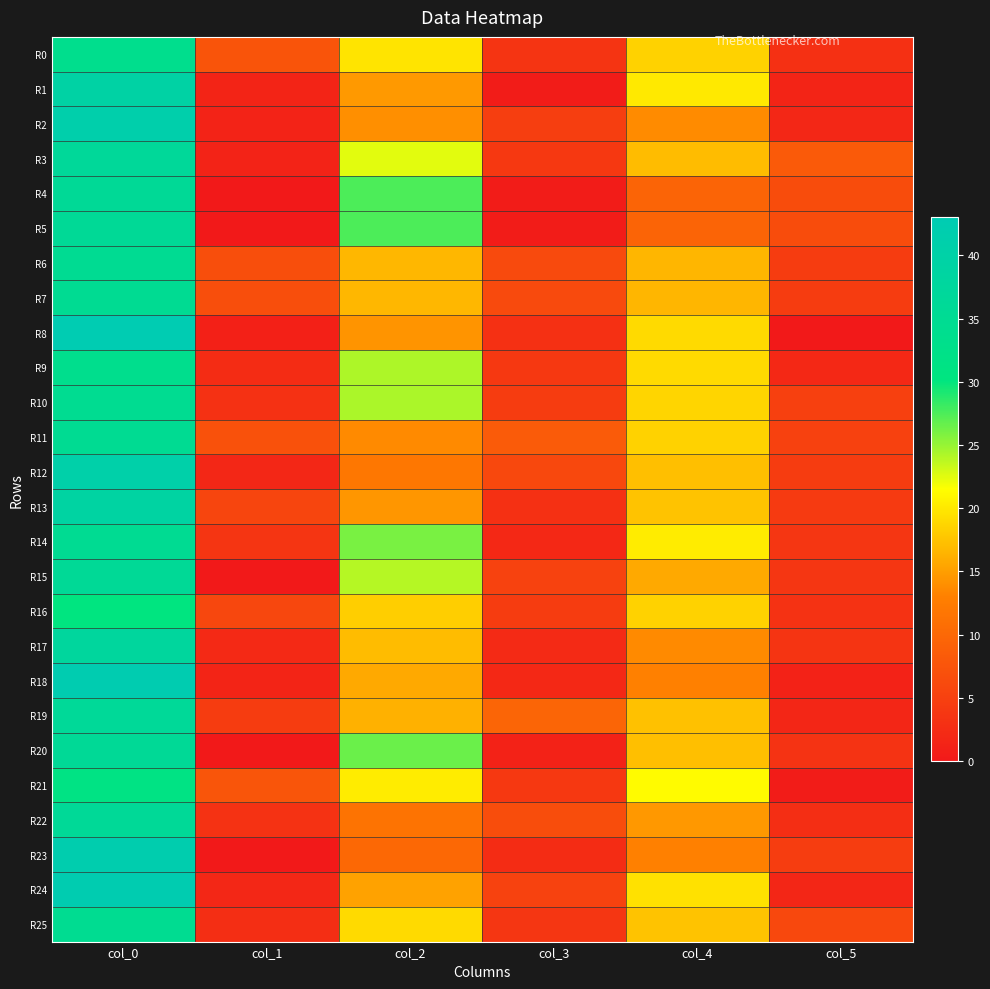

Reading left to right, extract all data points from this chart.

R0: col_0=33.7	col_1=7.5	col_2=19.7	col_3=3.4	col_4=18.5	col_5=2.9
R1: col_0=39.5	col_1=1.5	col_2=14.7	col_3=0.5	col_4=20.0	col_5=1.4
R2: col_0=41.2	col_1=1.3	col_2=14.0	col_3=4.7	col_4=13.8	col_5=1.8
R3: col_0=36.8	col_1=1.3	col_2=22.5	col_3=4.0	col_4=17.0	col_5=8.2
R4: col_0=36.0	col_1=0.0	col_2=27.5	col_3=0.5	col_4=9.5	col_5=6.5
R5: col_0=36.0	col_1=0.0	col_2=27.5	col_3=0.5	col_4=9.5	col_5=6.5
R6: col_0=35.0	col_1=6.8	col_2=16.7	col_3=6.2	col_4=16.6	col_5=4.4
R7: col_0=35.0	col_1=6.8	col_2=16.7	col_3=6.2	col_4=16.6	col_5=4.4
R8: col_0=43.0	col_1=1.0	col_2=14.3	col_3=2.9	col_4=19.0	col_5=0.0
R9: col_0=33.8	col_1=2.5	col_2=24.2	col_3=3.9	col_4=19.0	col_5=1.9
R10: col_0=34.7	col_1=3.1	col_2=24.3	col_3=4.5	col_4=18.7	col_5=5.0
R11: col_0=35.0	col_1=7.1	col_2=13.7	col_3=8.3	col_4=18.5	col_5=5.1
R12: col_0=40.8	col_1=1.8	col_2=12.0	col_3=6.0	col_4=17.2	col_5=4.4
R13: col_0=39.0	col_1=5.6	col_2=14.5	col_3=2.9	col_4=17.5	col_5=4.3
R14: col_0=35.0	col_1=3.5	col_2=26.0	col_3=2.0	col_4=20.2	col_5=3.8
R15: col_0=36.0	col_1=0.0	col_2=24.0	col_3=5.2	col_4=15.8	col_5=3.8
R16: col_0=30.2	col_1=5.8	col_2=18.2	col_3=4.4	col_4=18.5	col_5=3.2
R17: col_0=37.8	col_1=2.0	col_2=17.0	col_3=2.2	col_4=13.7	col_5=3.4
R18: col_0=42.5	col_1=1.5	col_2=15.8	col_3=1.9	col_4=13.0	col_5=1.2
R19: col_0=36.3	col_1=4.5	col_2=16.2	col_3=9.6	col_4=17.3	col_5=1.7
R20: col_0=36.0	col_1=0.0	col_2=26.5	col_3=1.1	col_4=17.2	col_5=3.3
R21: col_0=31.2	col_1=7.6	col_2=20.2	col_3=3.9	col_4=21.3	col_5=0.5
R22: col_0=36.2	col_1=3.2	col_2=11.5	col_3=6.6	col_4=14.6	col_5=2.6
R23: col_0=42.0	col_1=0.0	col_2=10.0	col_3=2.5	col_4=13.0	col_5=4.5
R24: col_0=42.5	col_1=1.8	col_2=15.2	col_3=5.2	col_4=19.5	col_5=1.7
R25: col_0=34.7	col_1=2.6	col_2=19.0	col_3=3.7	col_4=17.5	col_5=5.9